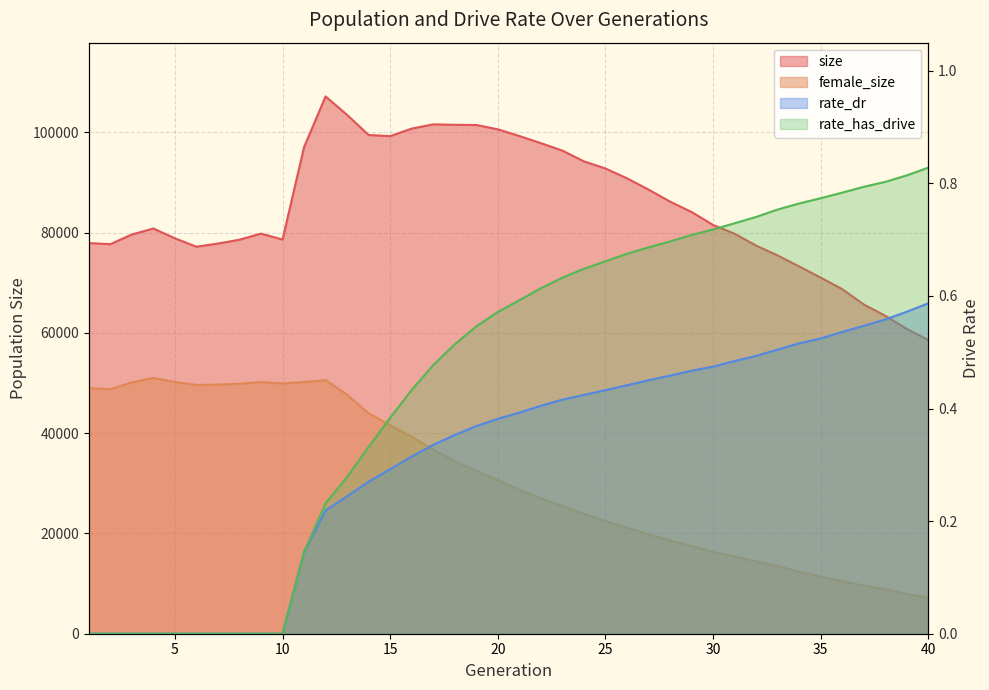

Count the rate_dr values in the range 0 to 1.

40